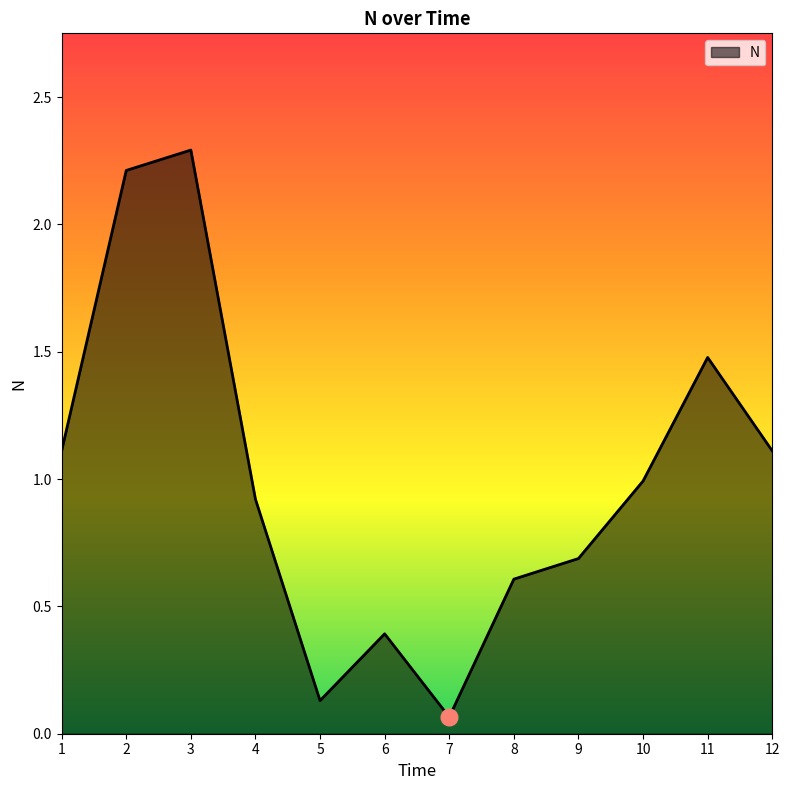

What is the difference between the maximum and minimum values?

2.2